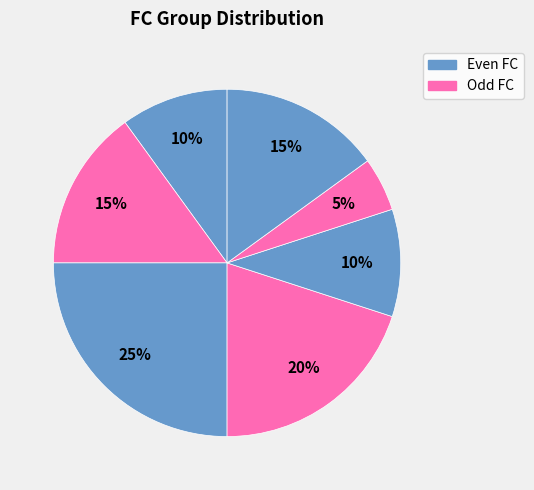

How many slices are in this pie chart?

7